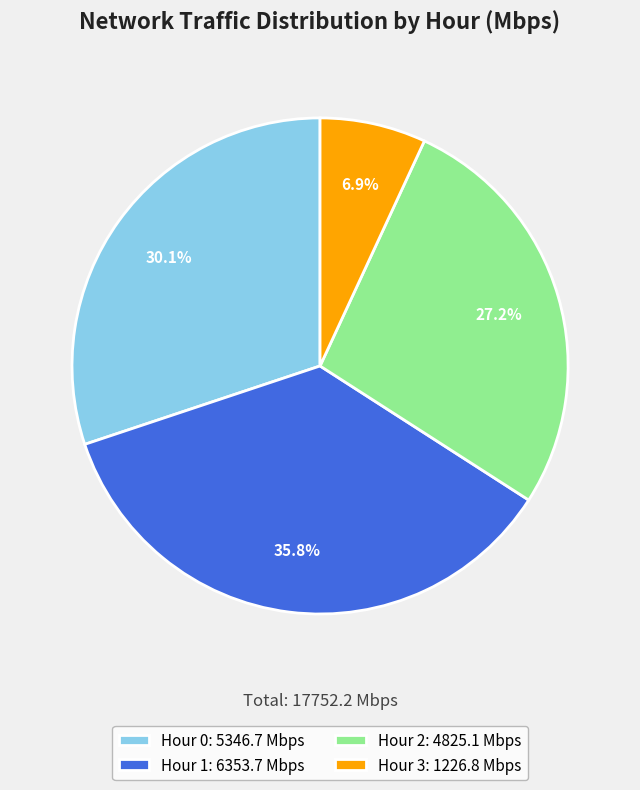

Between Hour 0: 5346.7 Mbps and Hour 2: 4825.1 Mbps, which is larger?

Hour 0: 5346.7 Mbps